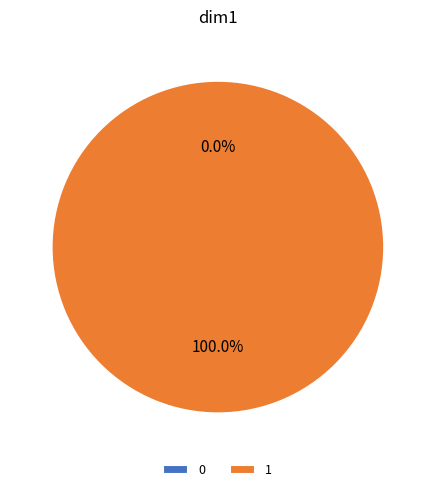

Does any single category account for the majority?

Yes